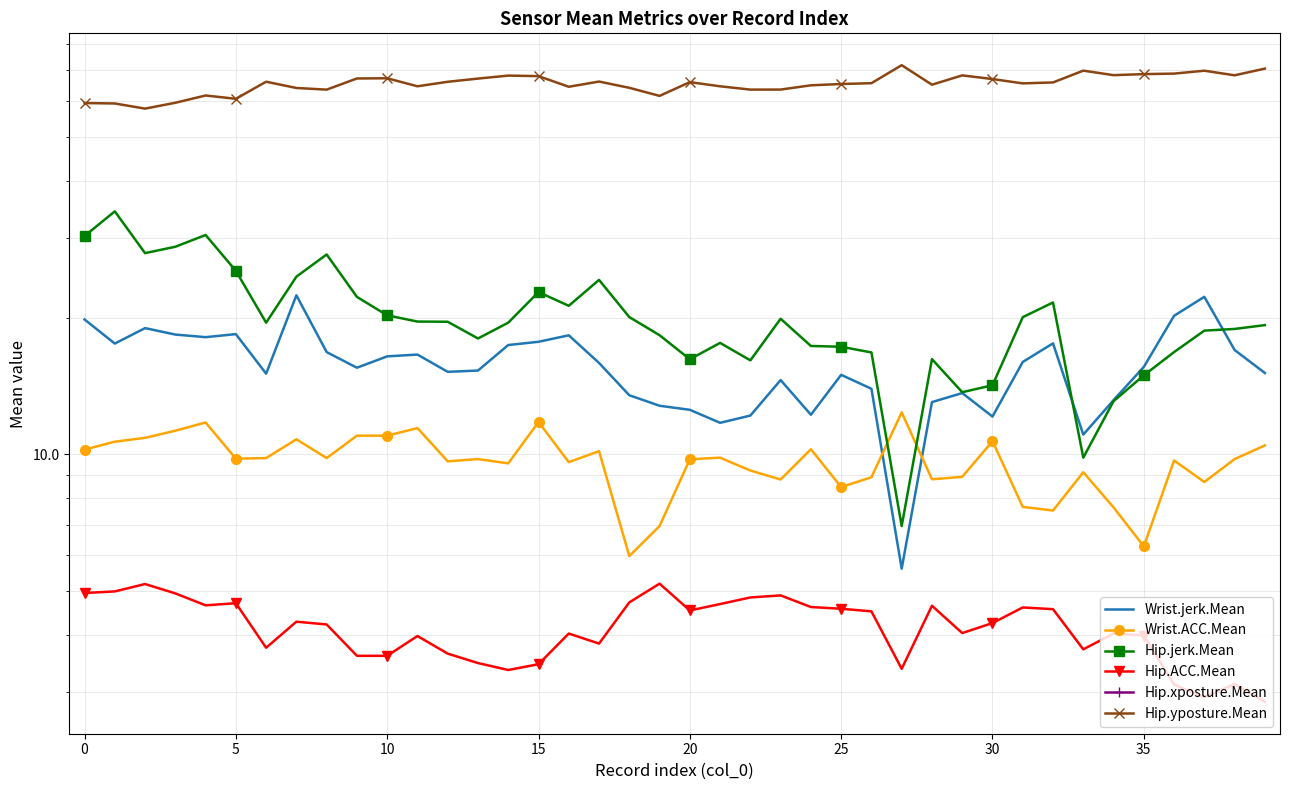

How many lines are shown in the chart?

6